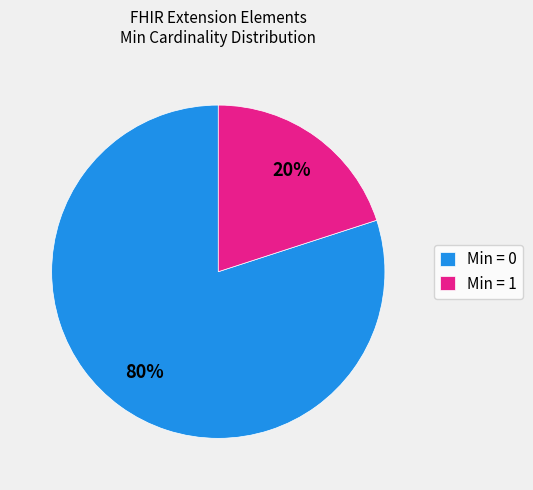

How many slices are in this pie chart?

2